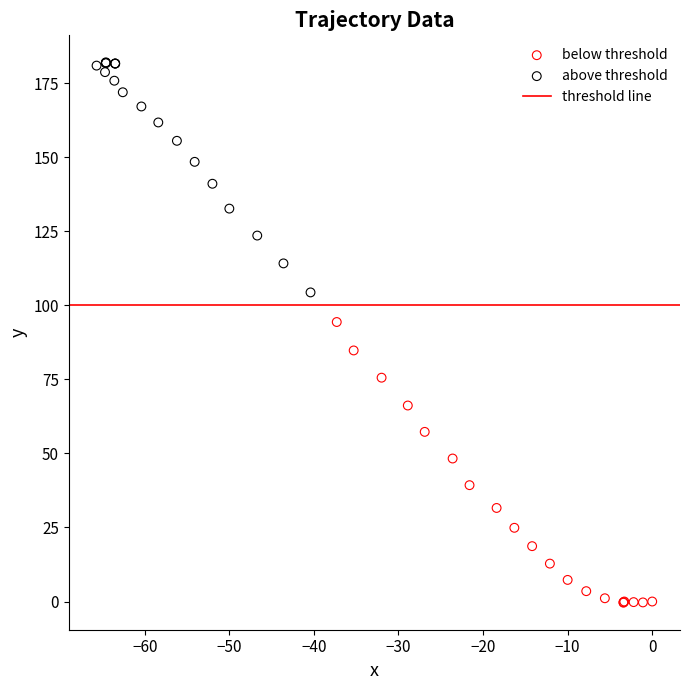

Which series reaches the maximum Y coordinate?

above threshold